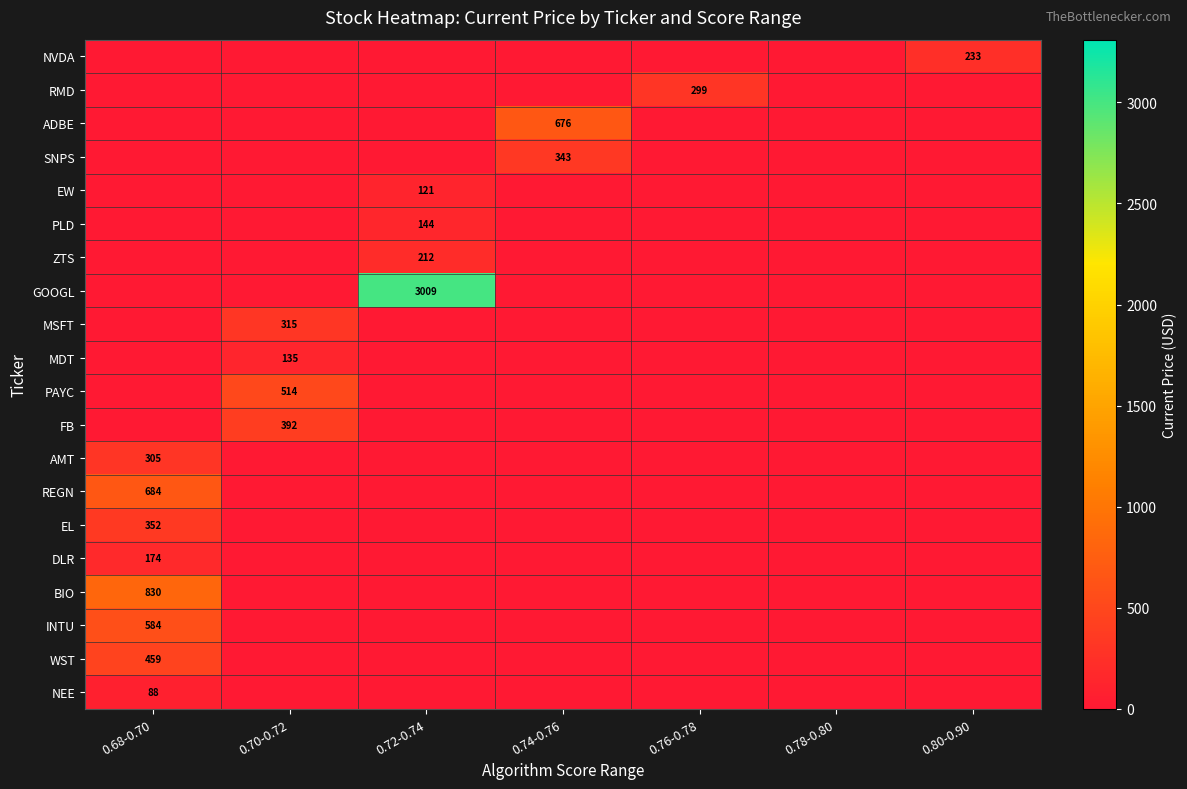

The value of ADBE at 0.74-0.76 is 676. True or false?

True